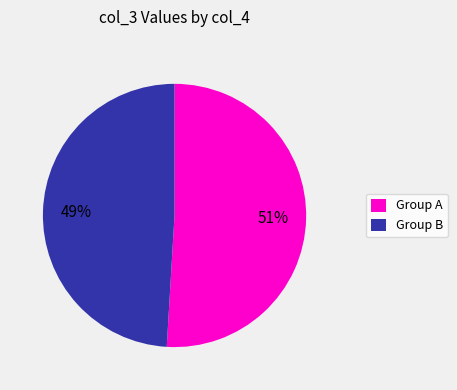

Which slice is the largest?

Group A